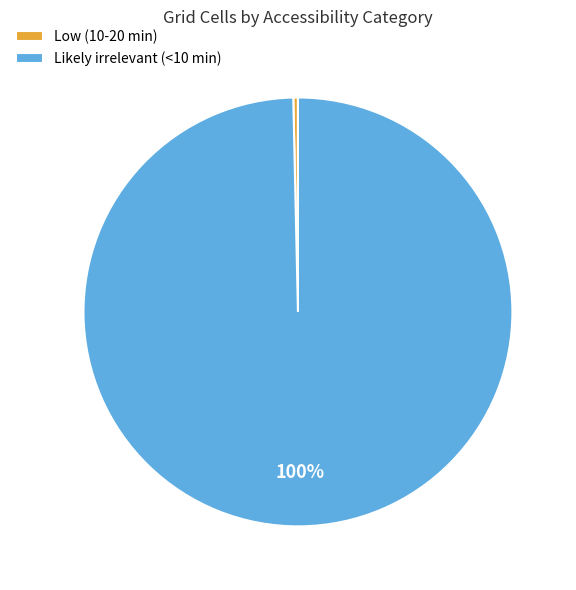

How many segments does this pie chart have?

2